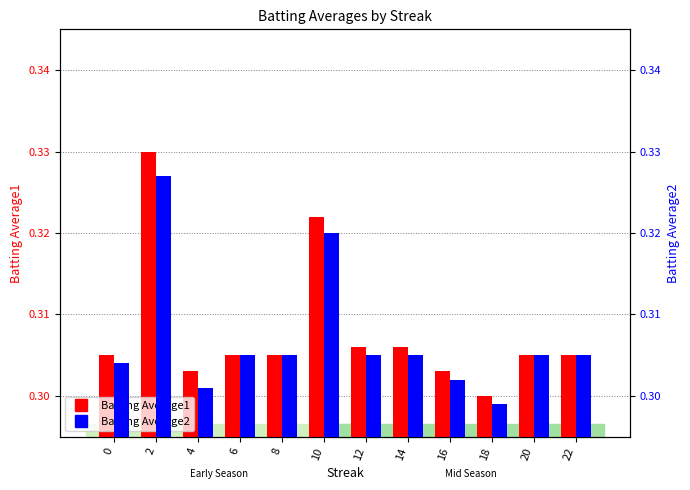

What are all the series names shown in the legend?

Batting Average1, Batting Average2